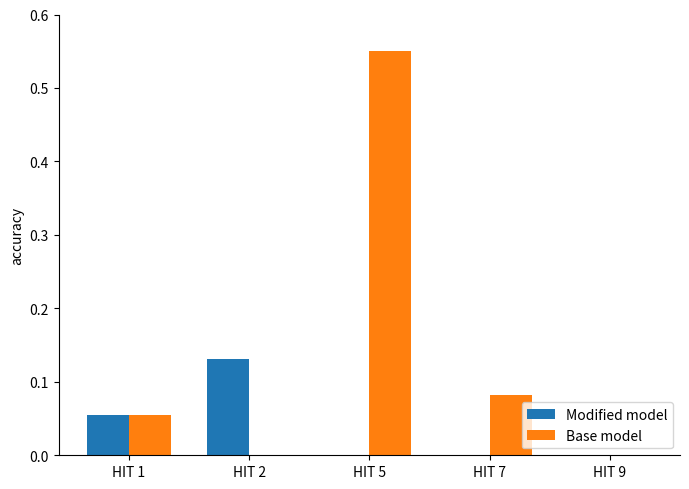

What are all the series names shown in the legend?

Modified model, Base model